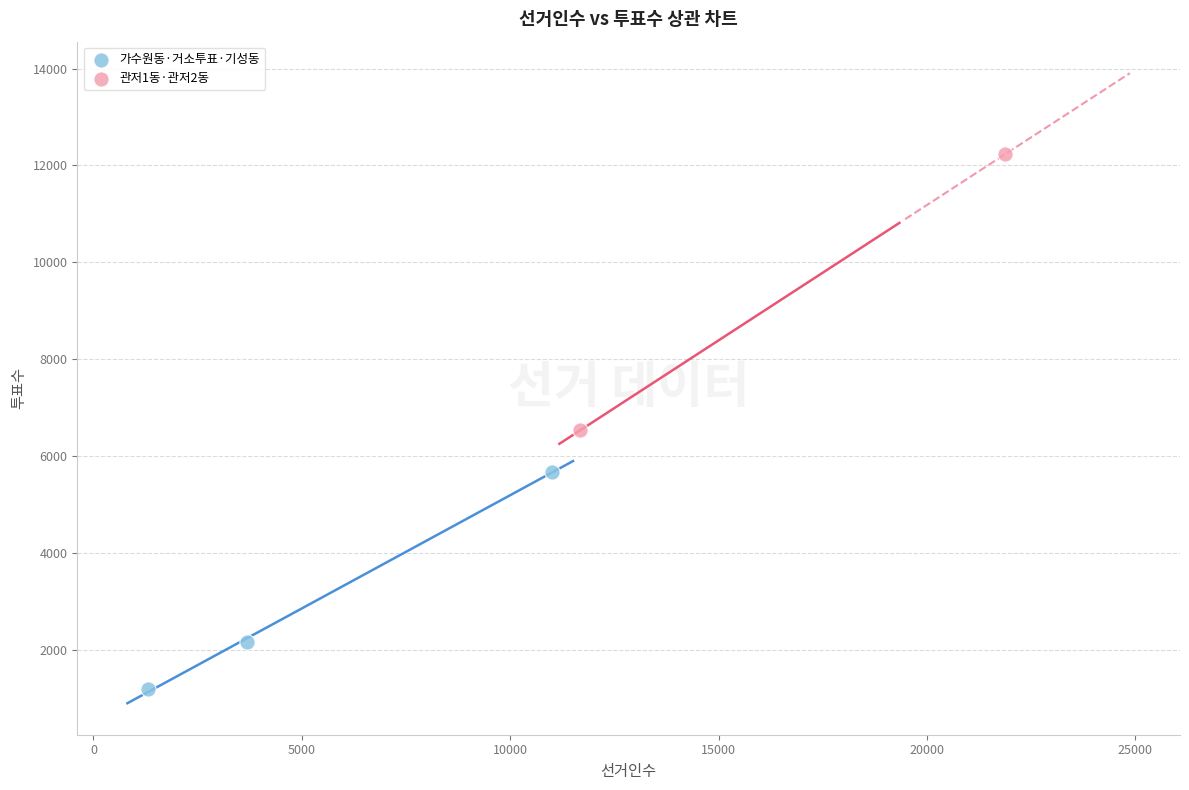

Which series has the widest spread of Y values?

관저1동·관저2동